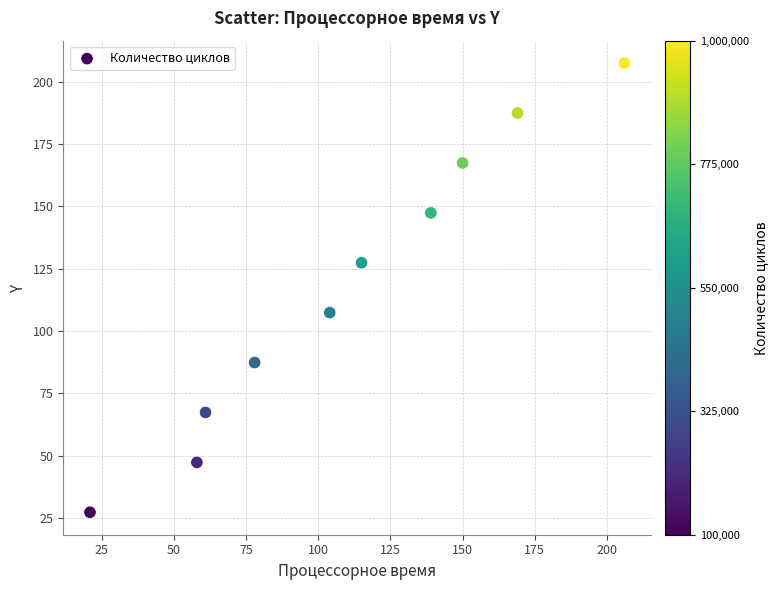

What is the range of Y values (max minus min)?

180.0